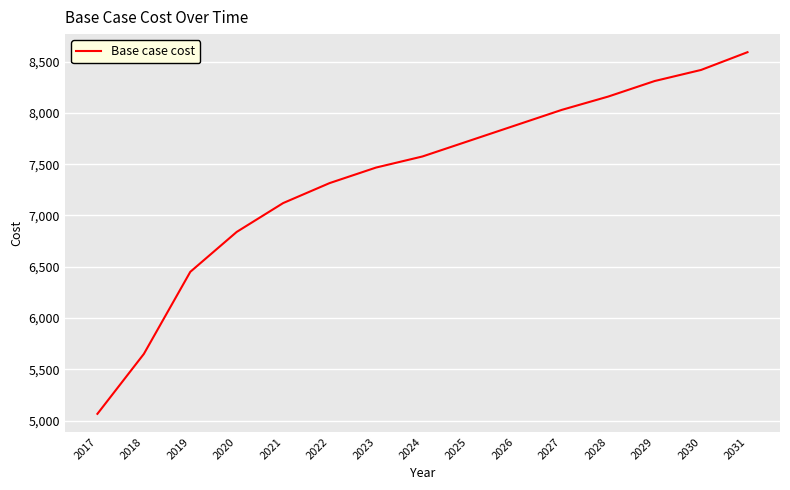

What is the average value?

7373.5